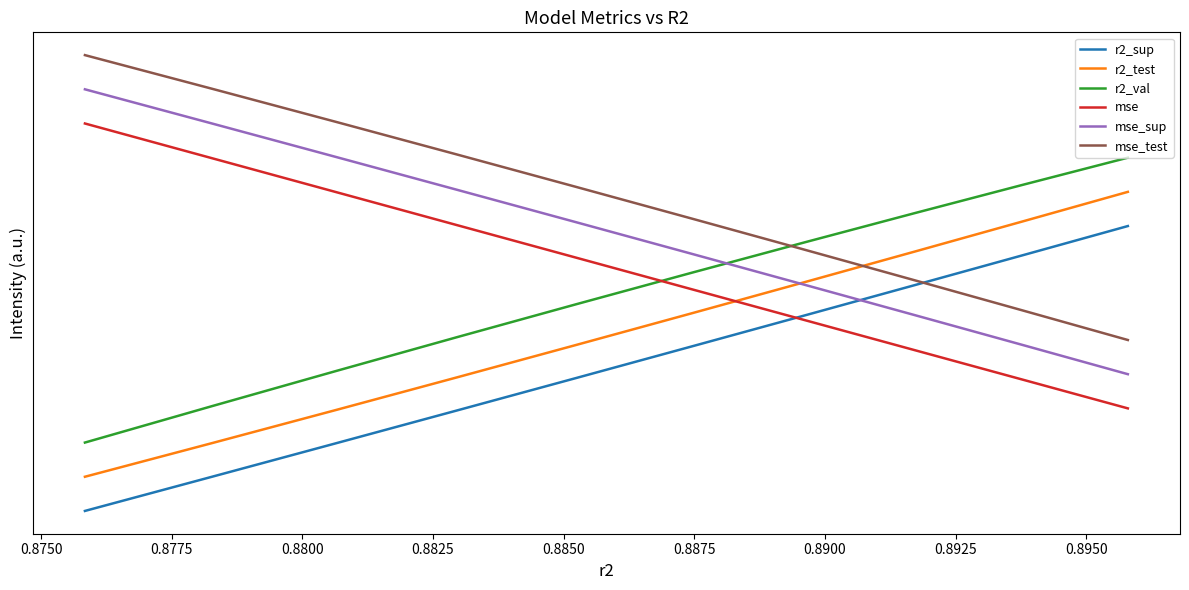

What is the value of the r2_val point at the 1st from the left?

1.2